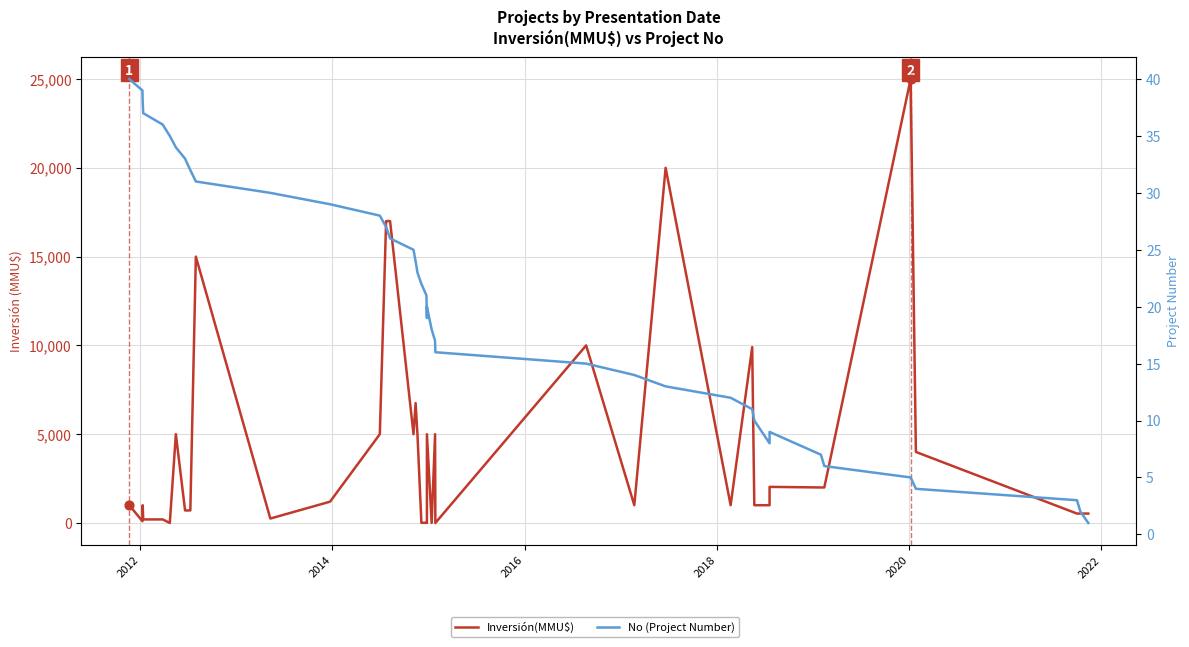

Which series has the largest total across all categories?

Inversión(MMU$)